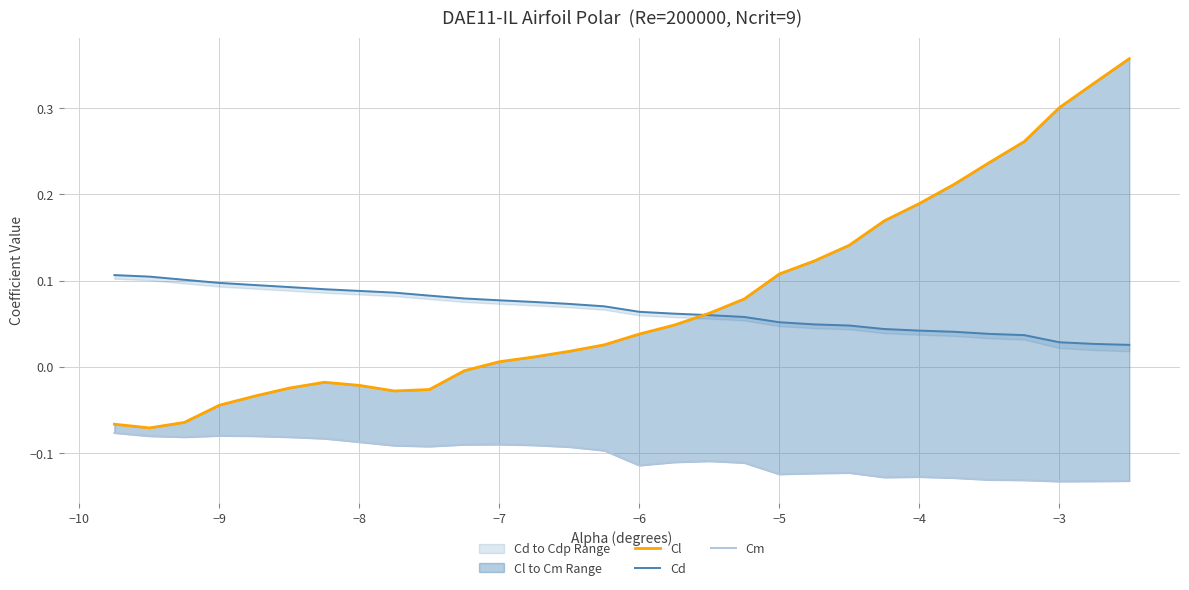

How many lines are shown in the chart?

3